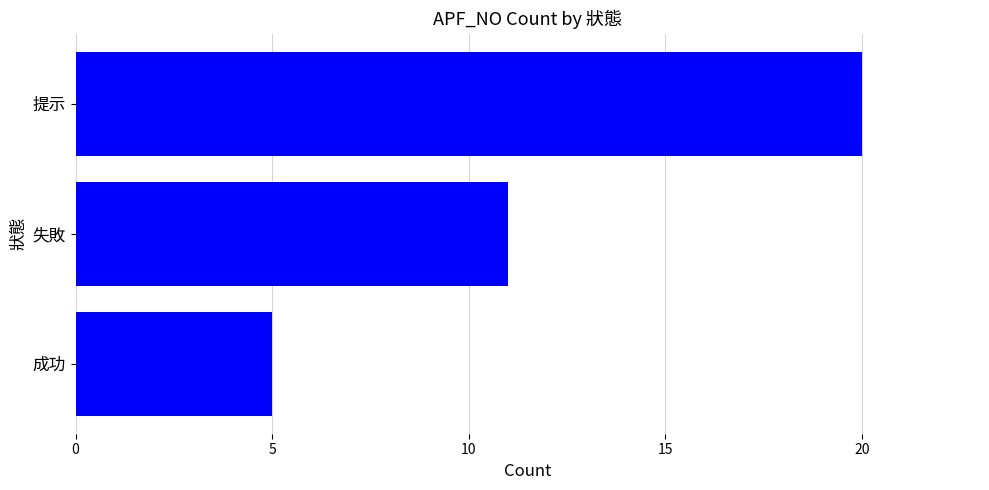

Reading top to bottom, extract all data points from this chart.

提示=20	失敗=11	成功=5